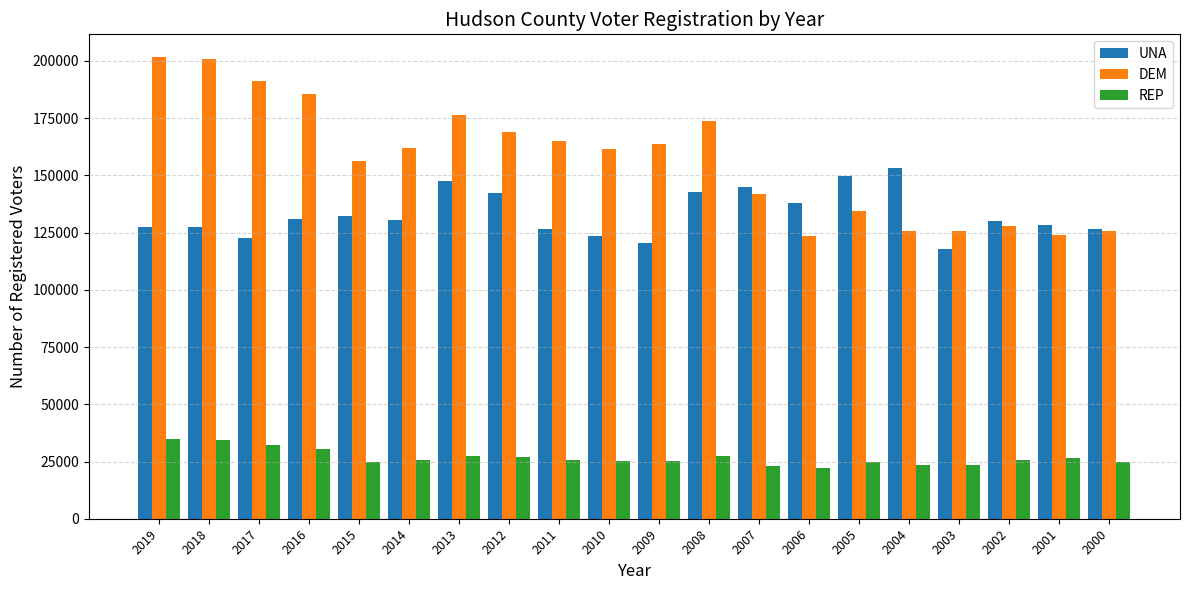

How many distinct data groups are displayed?

3